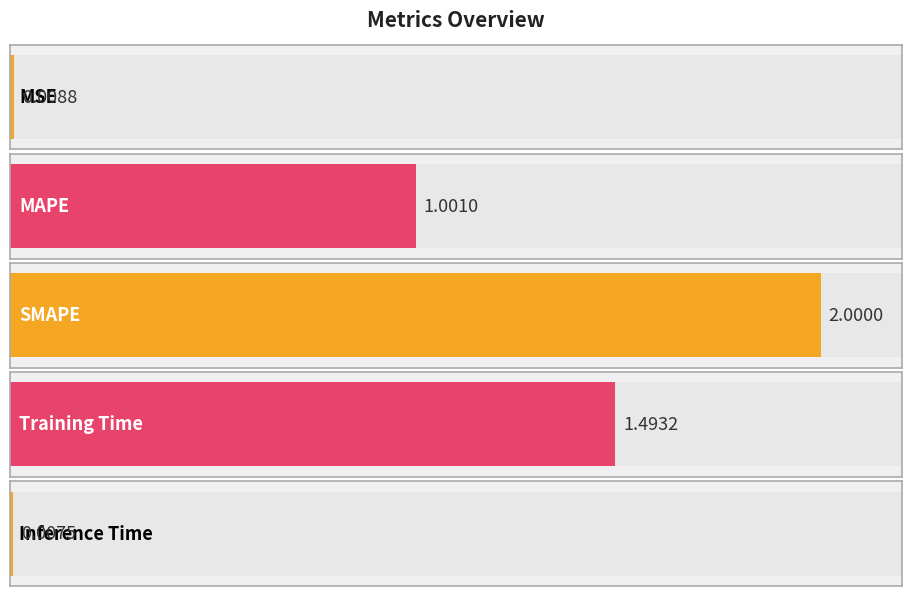

What is the sum of the values at MSE and MAPE?

1.0